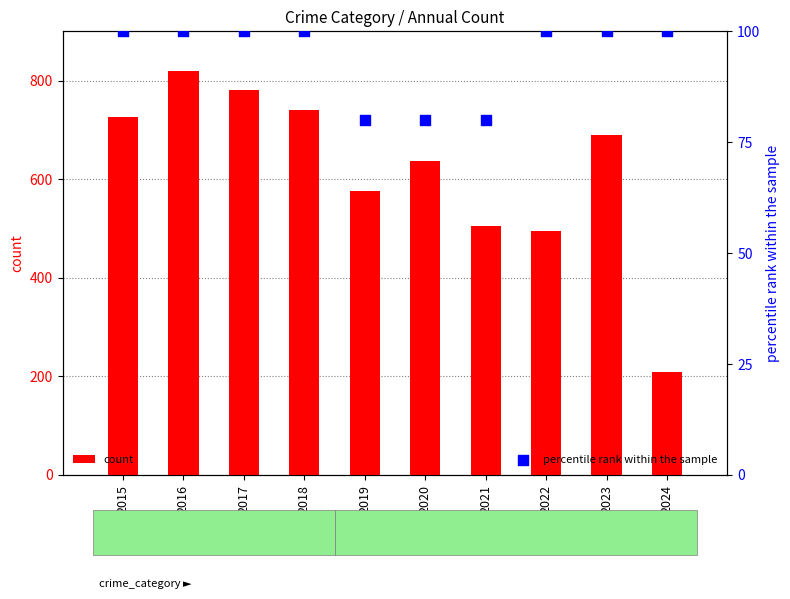

Is the value of percentile rank within the sample at 2022 greater than the value of count at 2019?

No